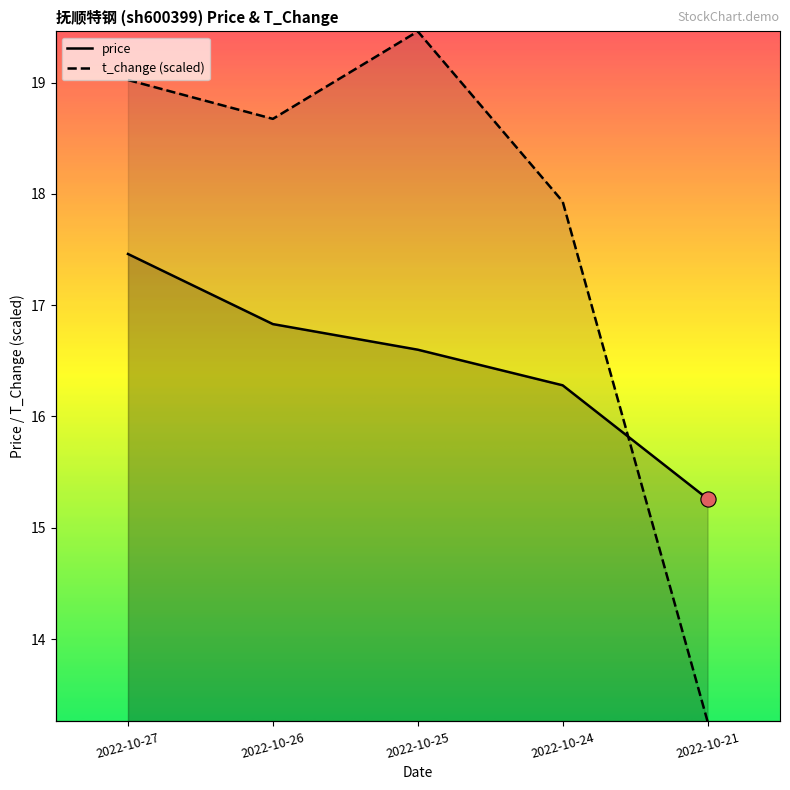

Is the value of t_change at 2022-10-24 greater than the value of price at 2022-10-26?

Yes